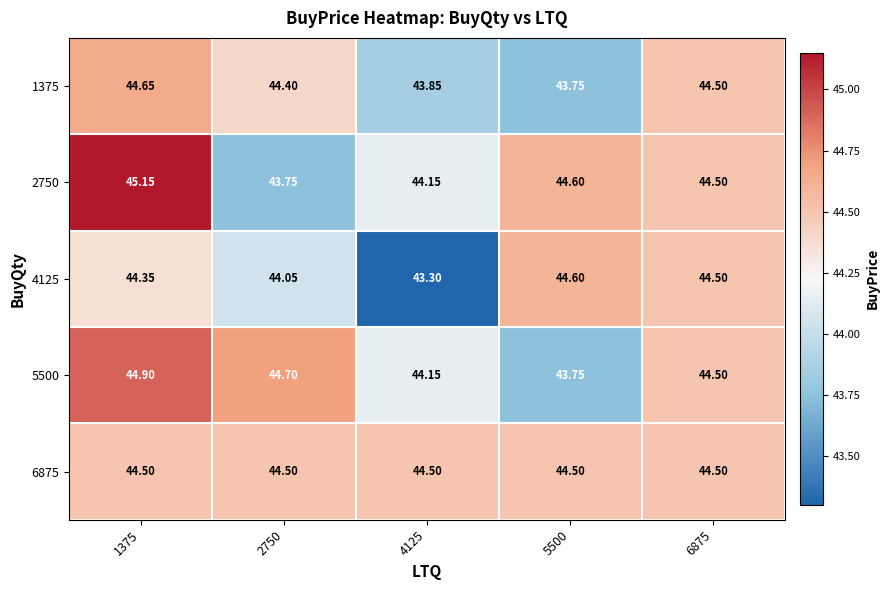

How many data points does each series have?

5